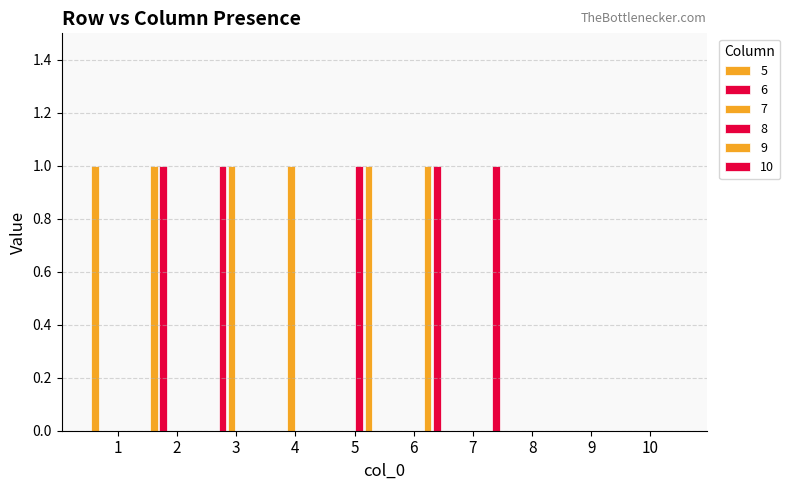

How many data points does each series have?

10